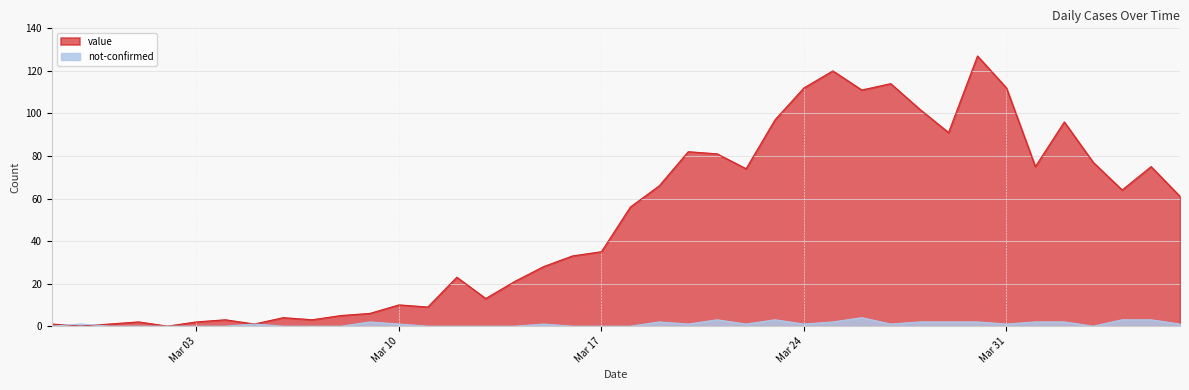

What is the difference between the highest and lowest values at 2020-03-07?

3